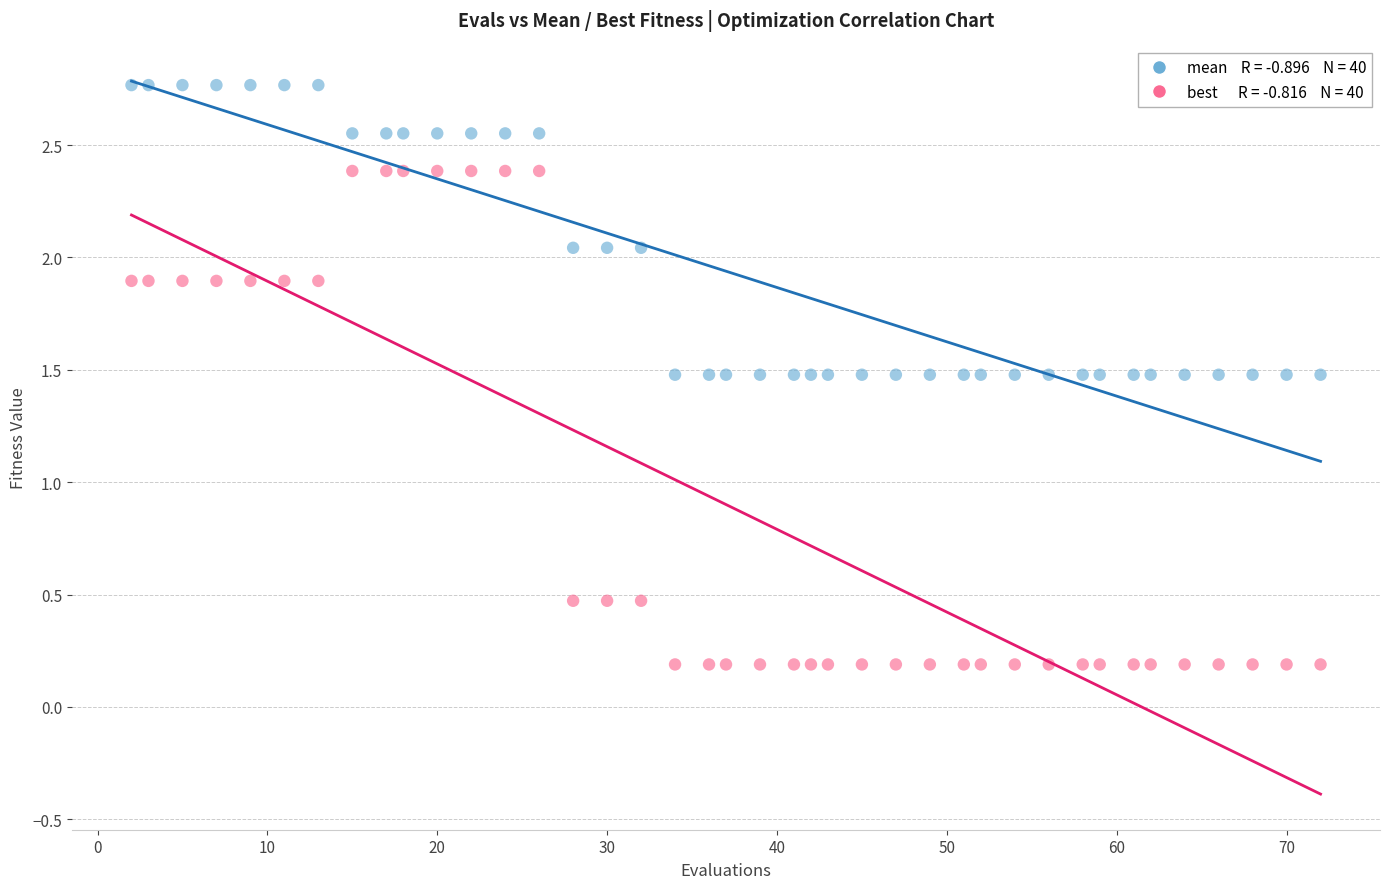

Across all data points, what is the range of X values (max minus min)?

70.0